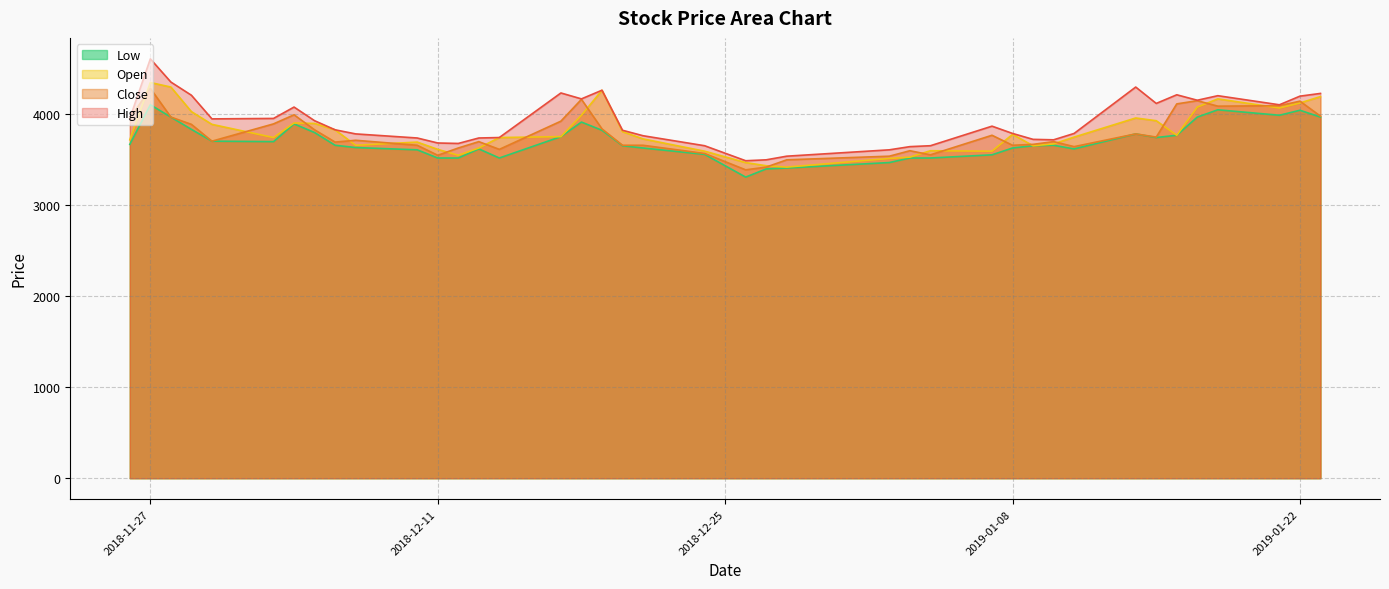

At which category is the sum across all series the highest?

2018-11-27